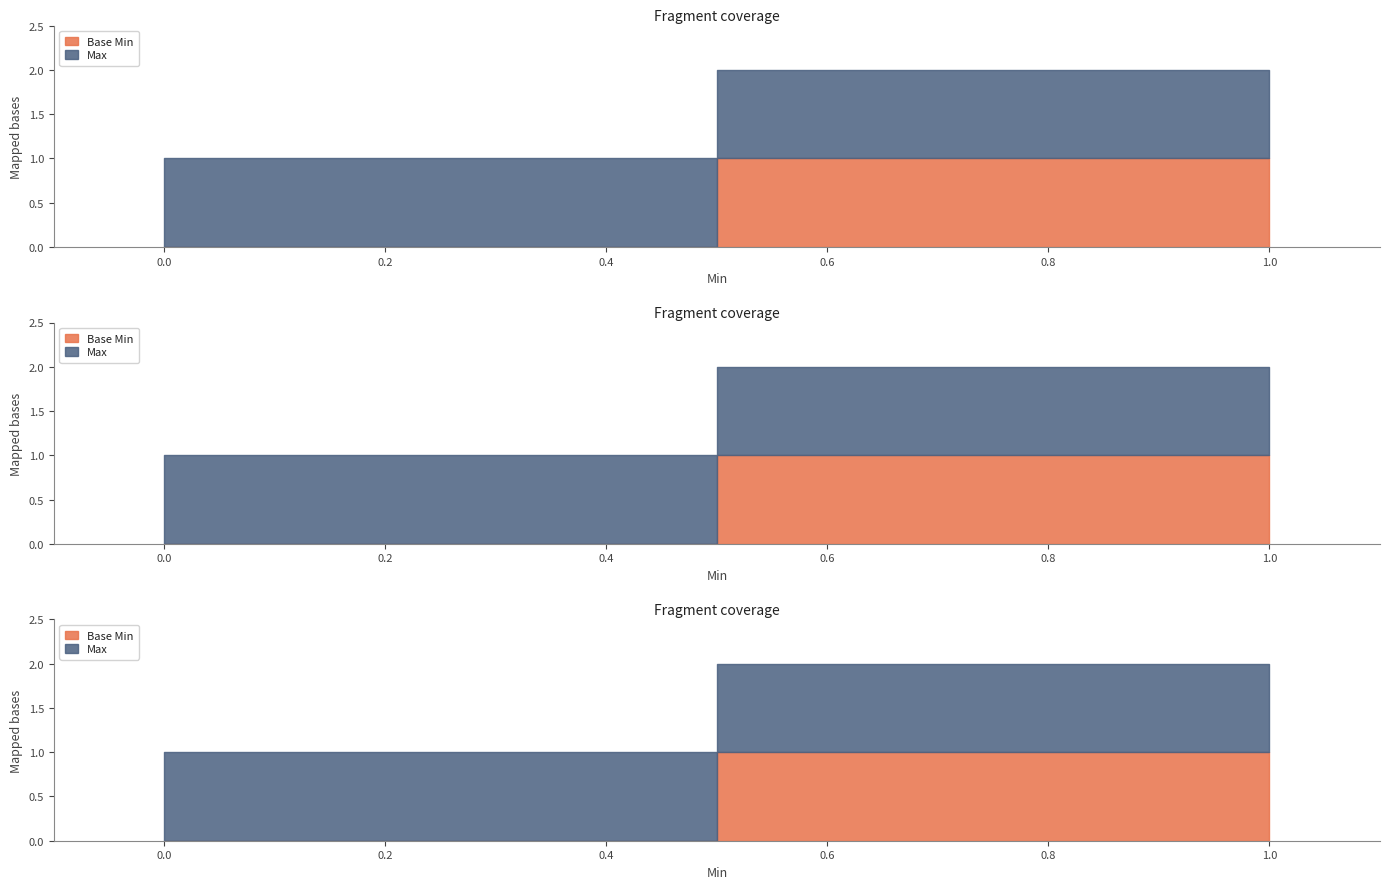

Which series has the widest spread of values?

Base Min